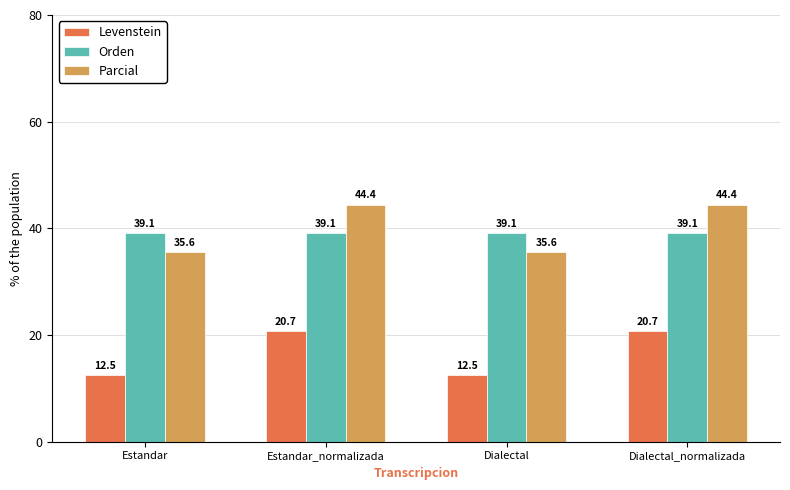

What is the sum of the Parcial values at Estandar and Estandar_normalizada?

80.0